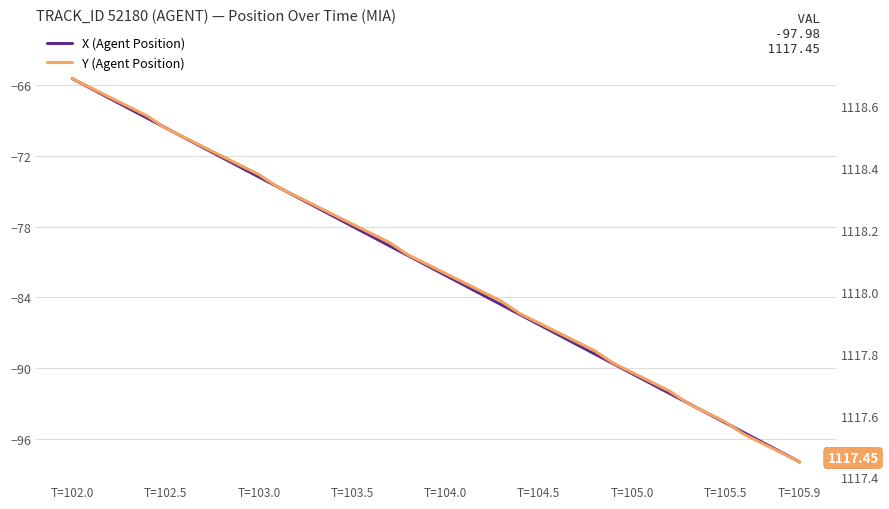

Rank the series by their maximum value, from lowest to highest.

X (Agent Position), Y (Agent Position)